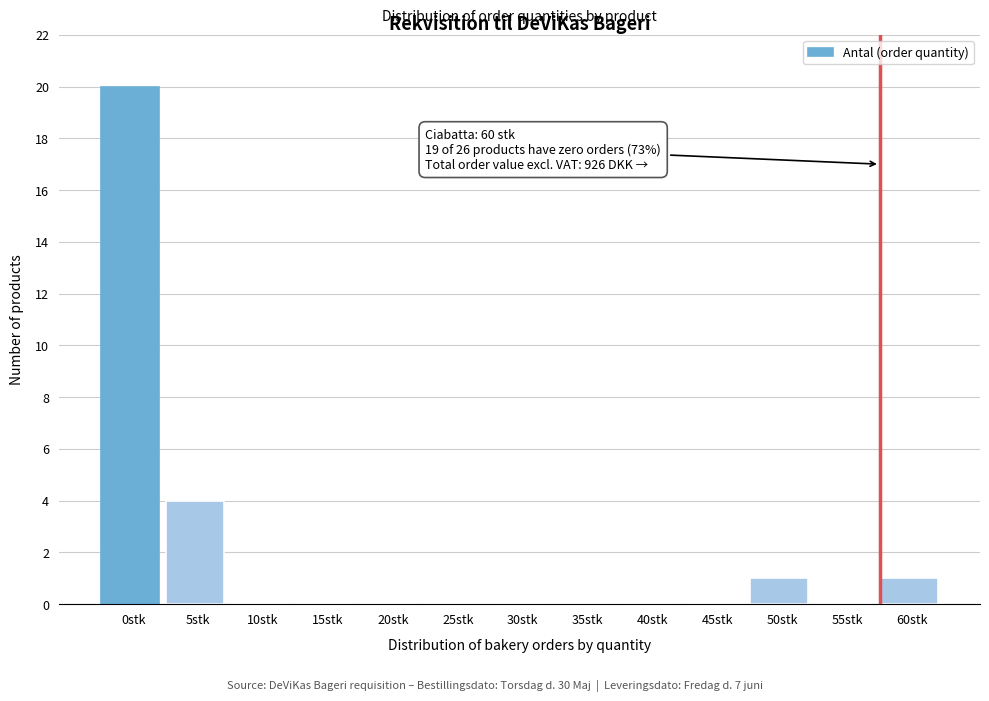

Reading left to right, what are all the values shown in this chart?

0stk=20	5stk=4	10stk=0	15stk=0	20stk=0	25stk=0	30stk=0	35stk=0	40stk=0	45stk=0	50stk=1	55stk=0	60stk=1